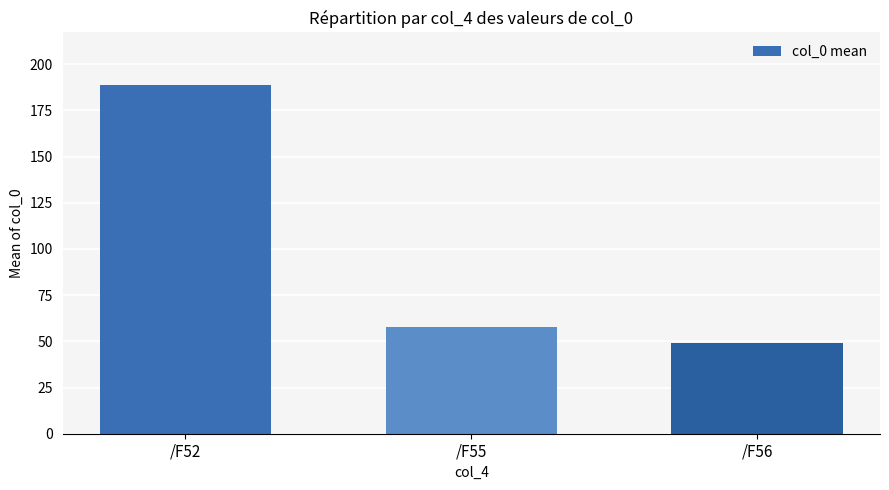

Which label corresponds to the smallest value in the chart?

/F56